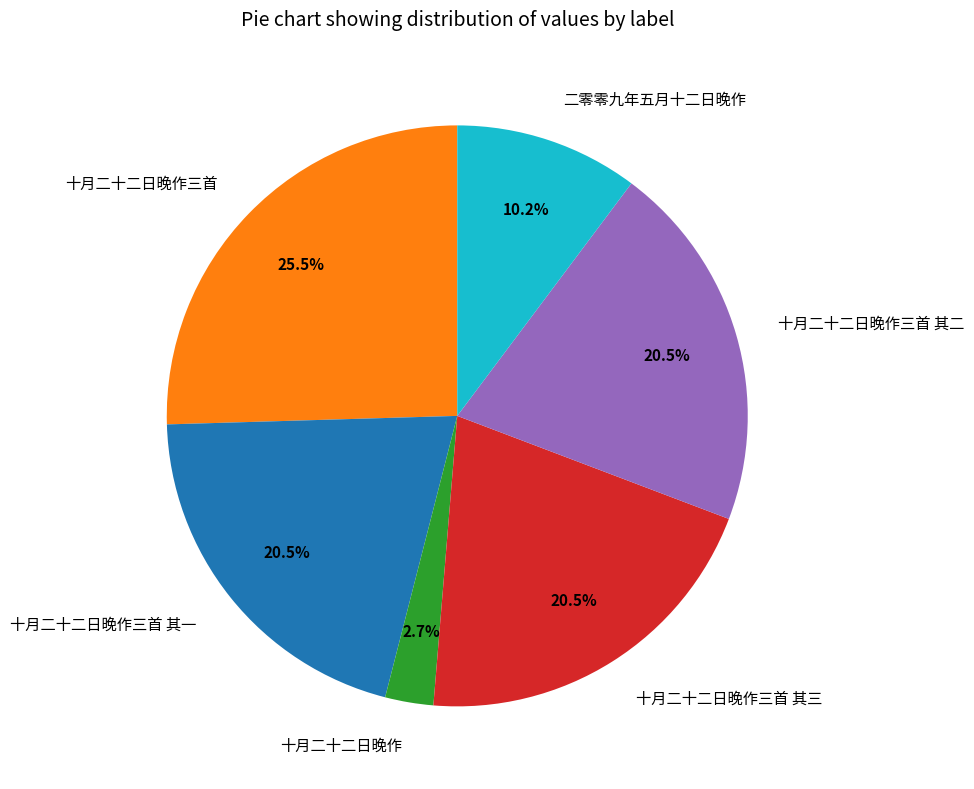

Do 十月二十二日晚作三首 and 二零零九年五月十二日晚作 together represent more than half of the pie?

No